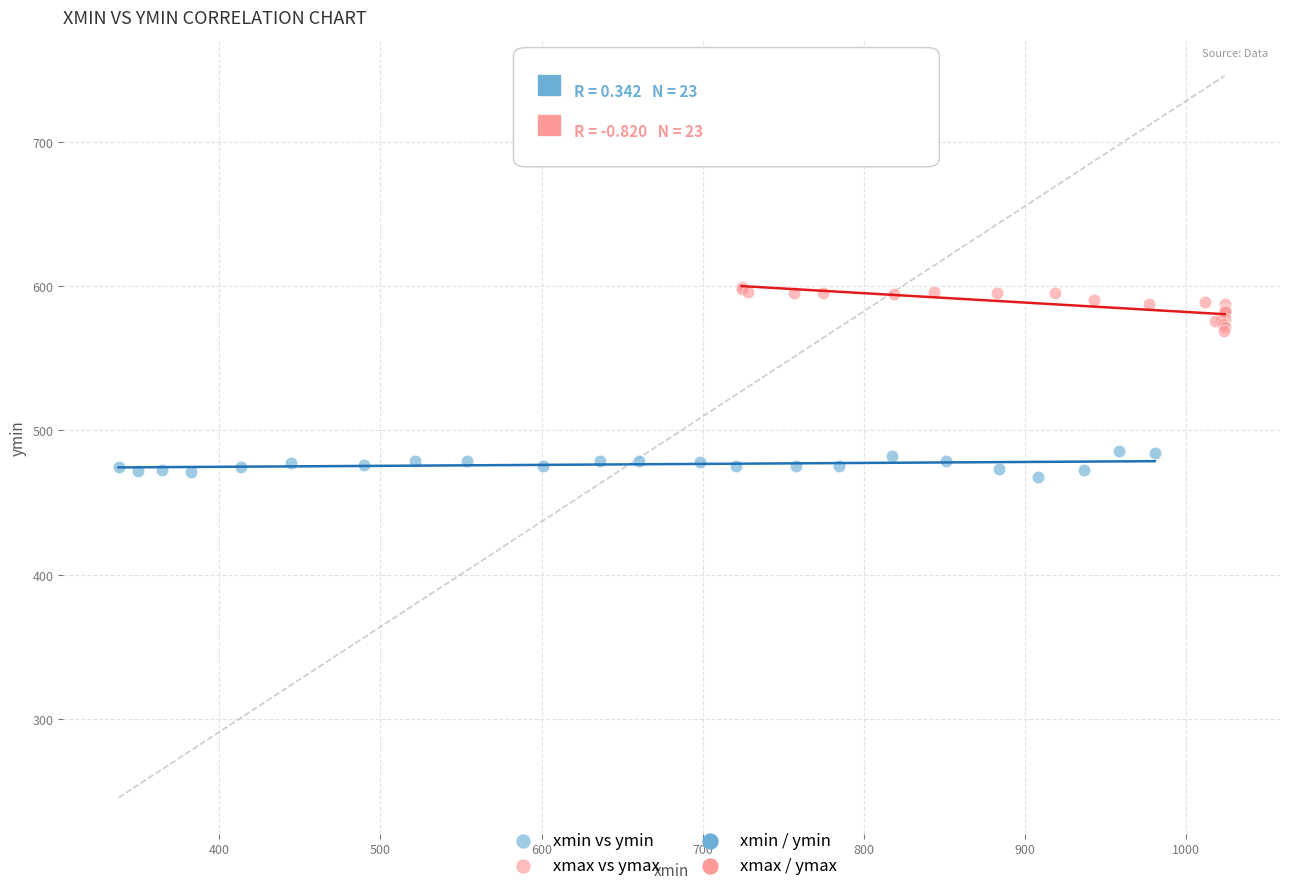

Which series contains the highest Y value?

xmax vs ymax